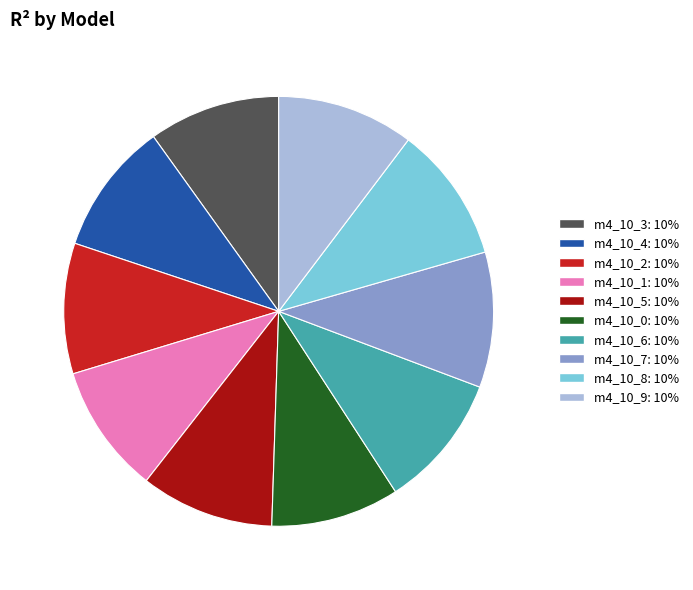

Is there any slice that represents more than half of the pie?

No